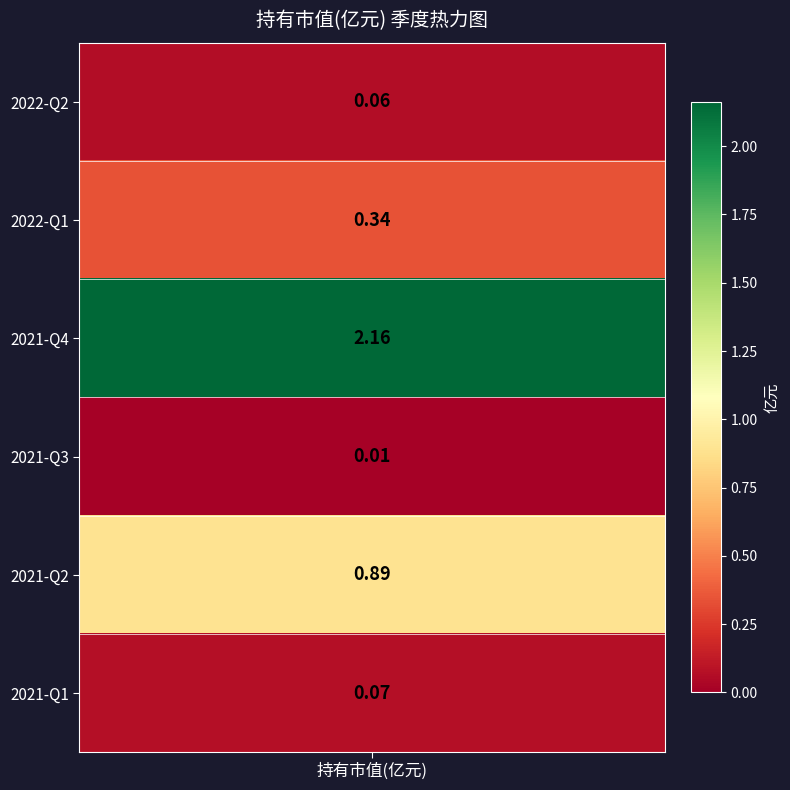

At which label is the value closest to 1?

2021-Q2